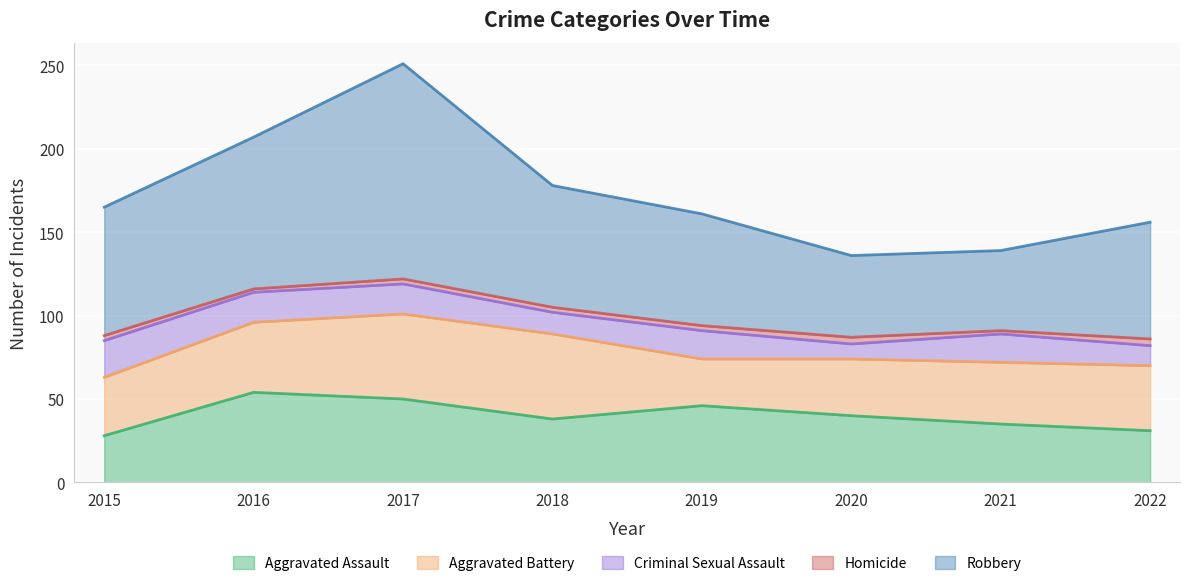

The Criminal Sexual Assault series shows 17 at 2019. True or false?

True